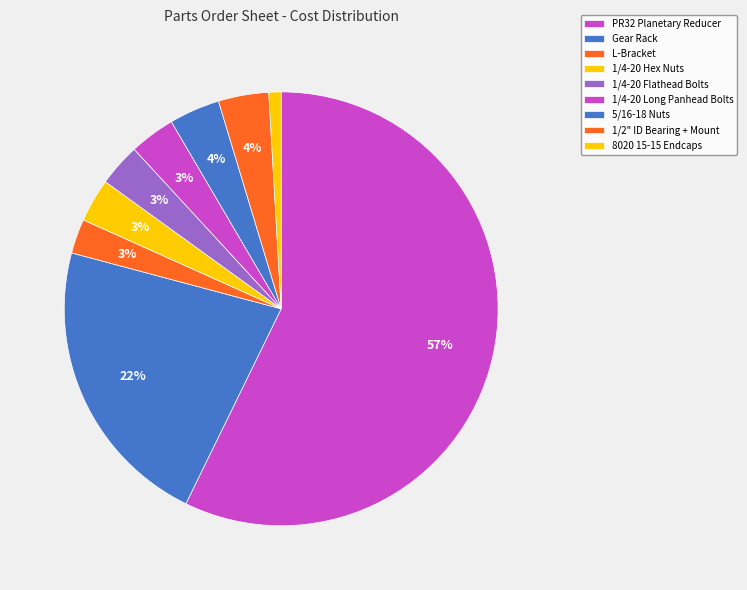

To the nearest percent, what is the difference between the 8020 15-15 Endcaps and 1/4-20 Long Panhead Bolts slice percentages?

2%